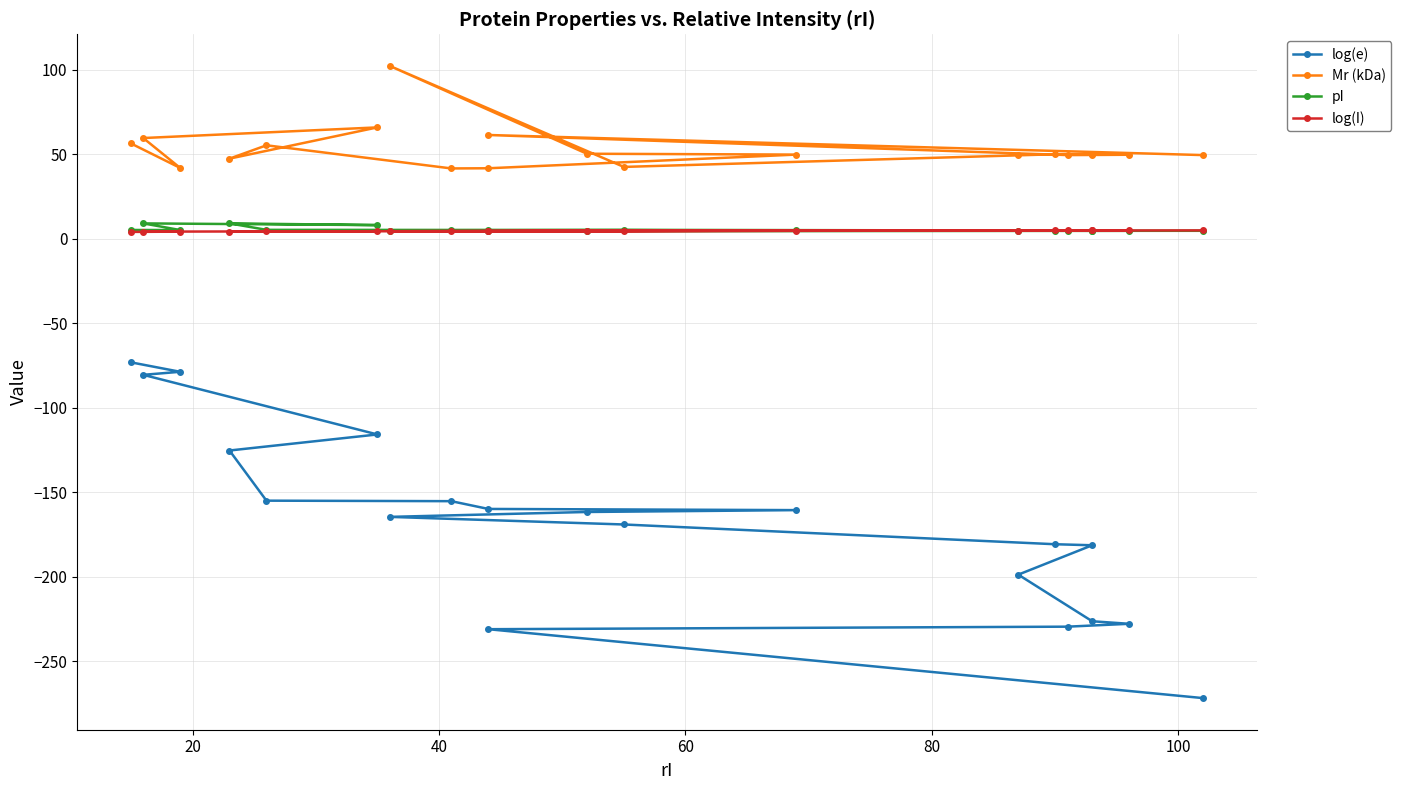

Does the chart have visible grid lines?

Yes